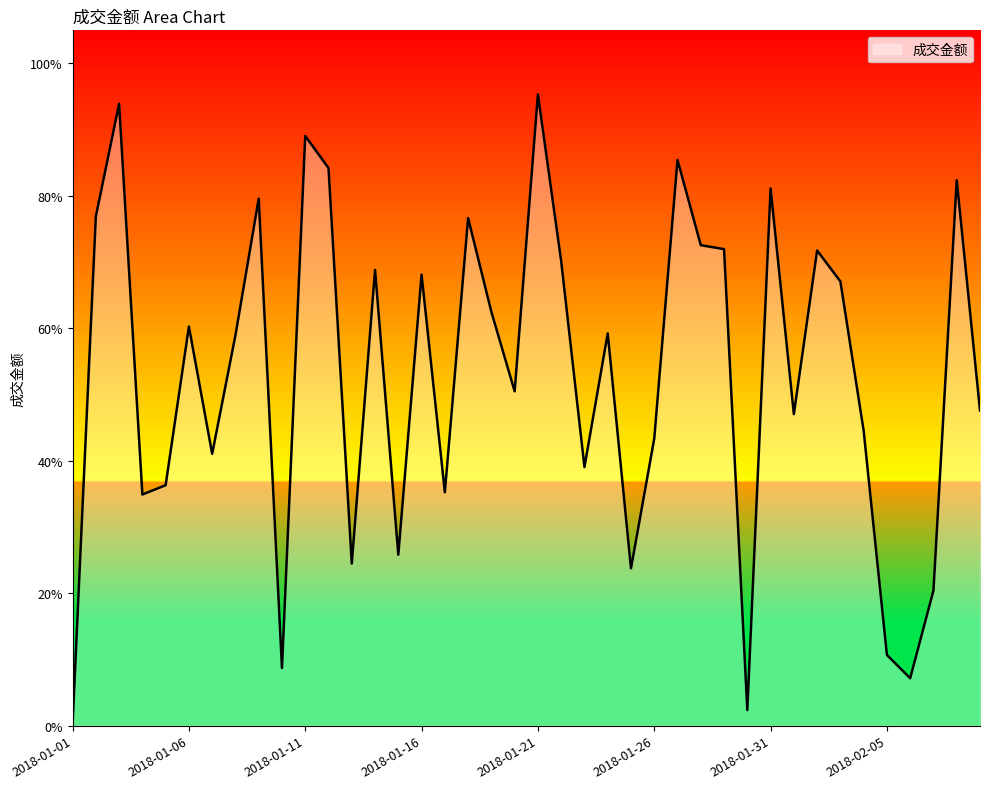

Rank the categories by value from highest to lowest.

2018-01-21, 2018-01-03, 2018-01-11, 2018-01-27, 2018-01-12, 2018-02-08, 2018-01-31, 2018-01-09, 2018-01-02, 2018-01-18, 2018-01-28, 2018-01-29, 2018-02-02, 2018-01-22, 2018-01-14, 2018-01-16, 2018-02-03, 2018-01-19, 2018-01-06, 2018-01-24, 2018-01-08, 2018-01-20, 2018-02-09, 2018-02-01, 2018-02-04, 2018-01-26, 2018-01-07, 2018-01-23, 2018-01-05, 2018-01-17, 2018-01-04, 2018-01-15, 2018-01-13, 2018-01-25, 2018-02-07, 2018-02-05, 2018-01-10, 2018-02-06, 2018-01-30, 2018-01-01